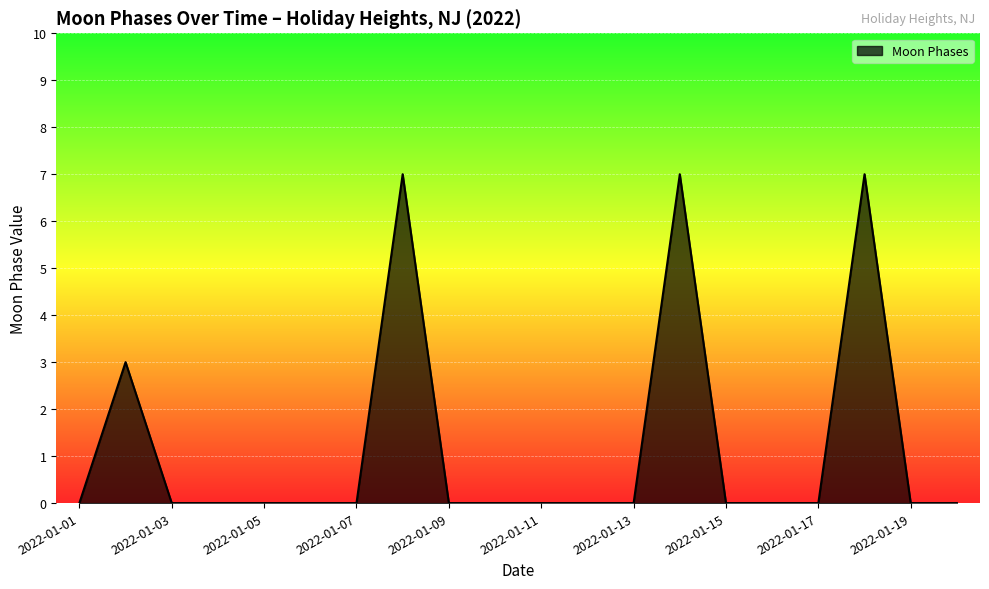

What is the difference between the maximum and minimum values?

7